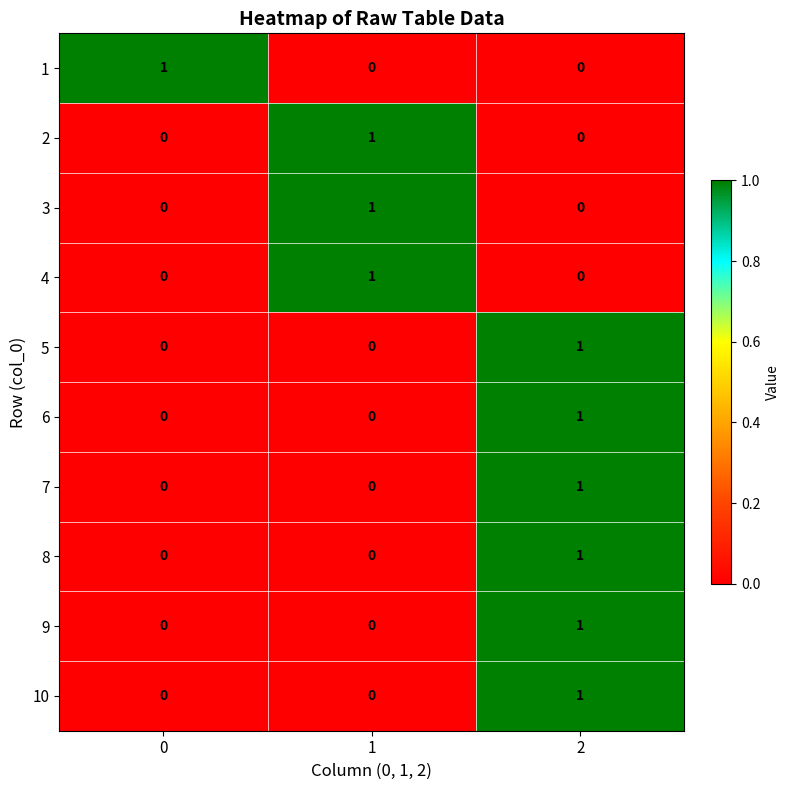

What is the spread (max minus min) of values at 2?

1